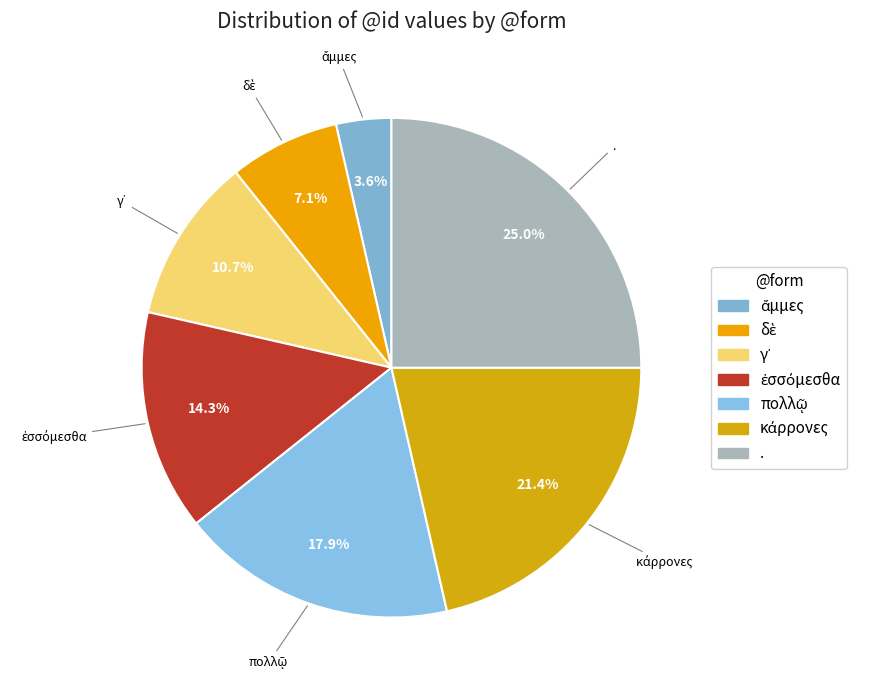

How much of the chart is everything except .?

75.0%